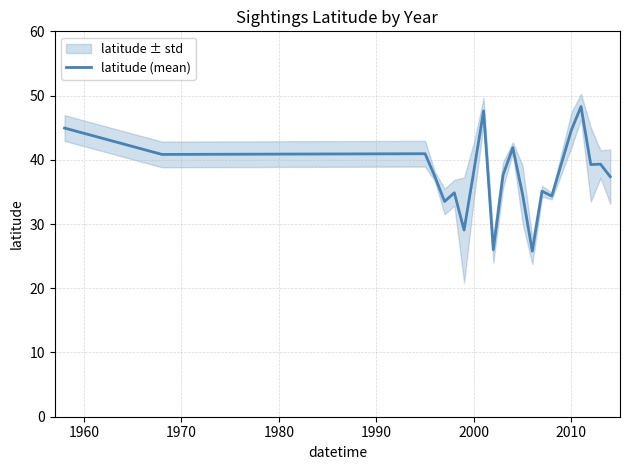

What is the minimum value for latitude (mean)?

25.8